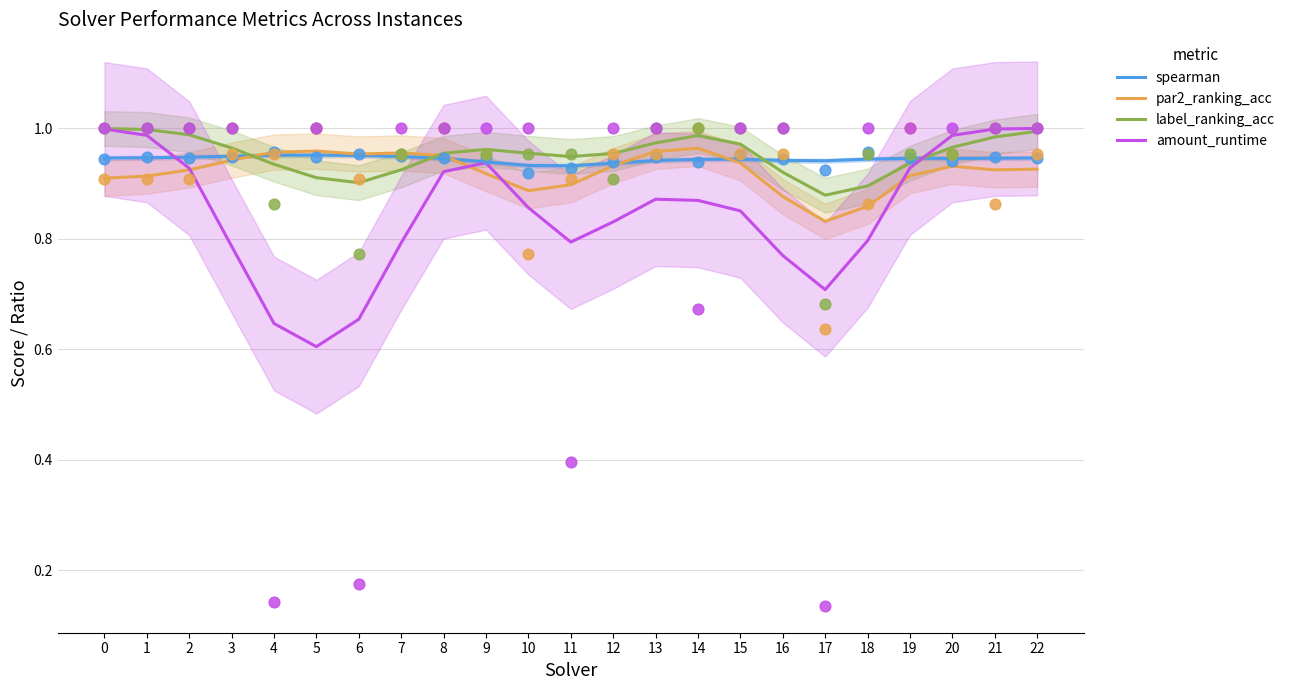

Which series has the largest Y range (max minus min)?

amount_runtime